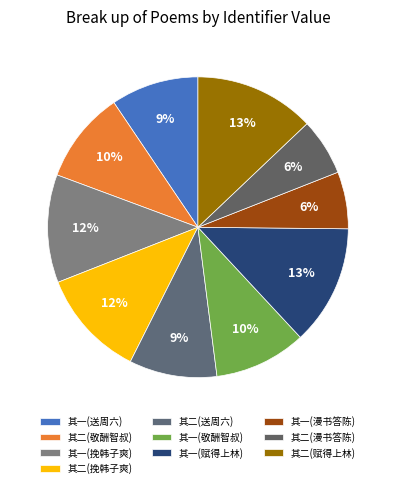

How many segments does this pie chart have?

10